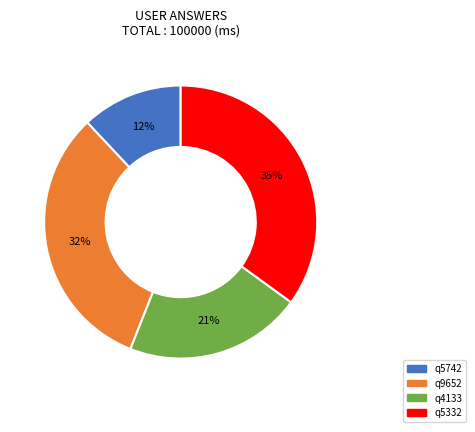

Which category has the biggest portion of the pie?

q5332